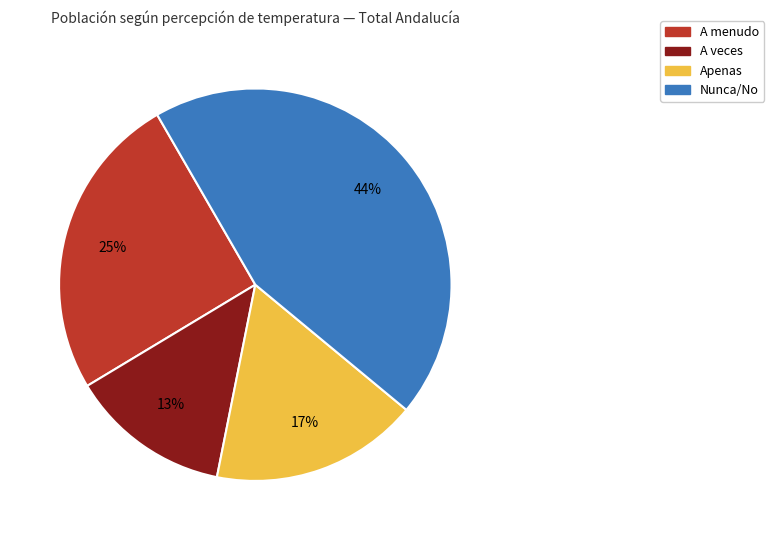

Is there any slice that represents more than half of the pie?

No